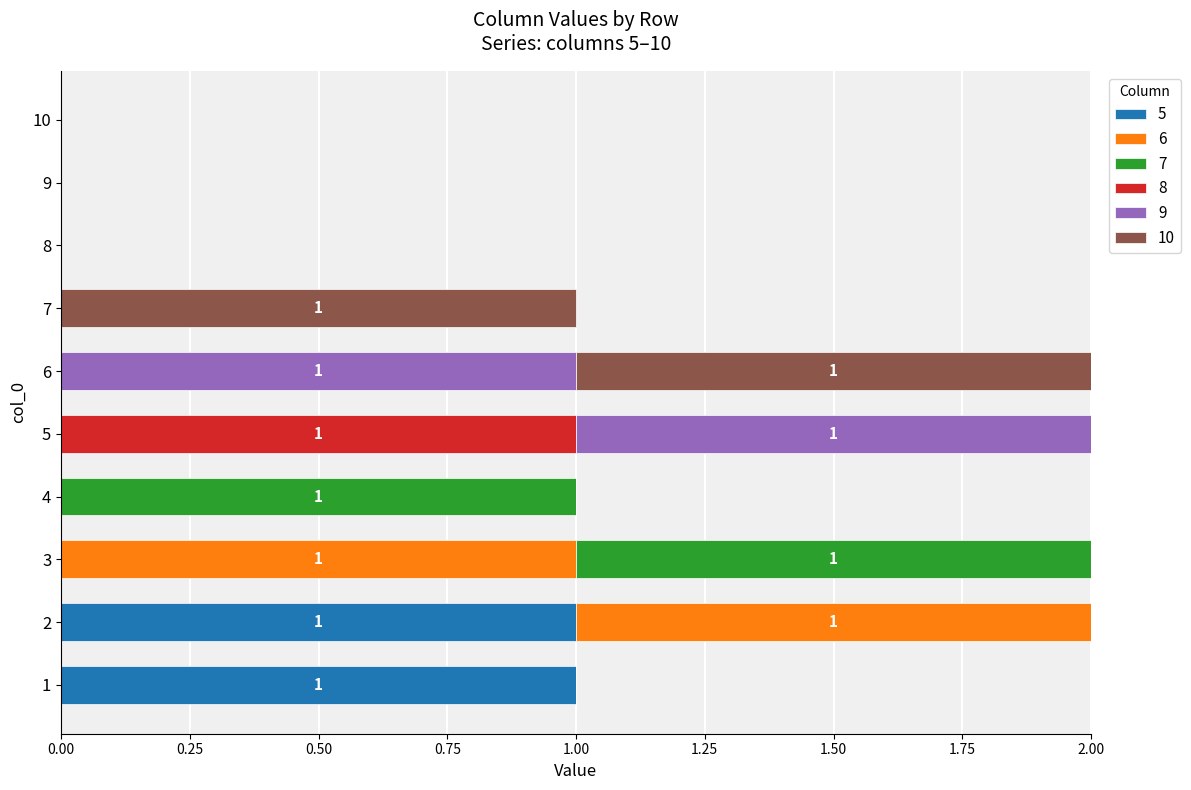

Reading left to right, list all the values displayed in this chart.

5: 1	1	0	0	0	0	0	0	0	0
6: 0	1	1	0	0	0	0	0	0	0
7: 0	0	1	1	0	0	0	0	0	0
8: 0	0	0	0	1	0	0	0	0	0
9: 0	0	0	0	1	1	0	0	0	0
10: 0	0	0	0	0	1	1	0	0	0